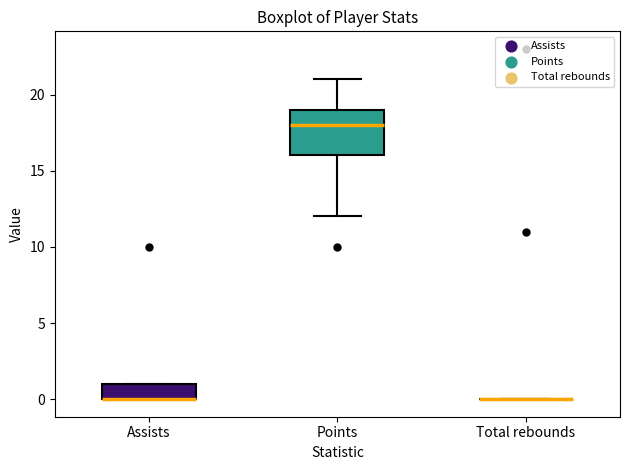

Reading left to right, transcribe this box plot: for each box, give where its median line is, the range the box spans, and where its two whiskers end, as read against the y-axis. The values are not printed on the chart, so give them approximately, as read against the axis.

Assists: median 0 (drawn on the box's lower edge), box 0 to 1, whiskers 0 to 1
Points: median 18, box 16 to 19, whiskers 12 to 21
Total rebounds: box collapsed to a line at 0, whiskers 0 to 0